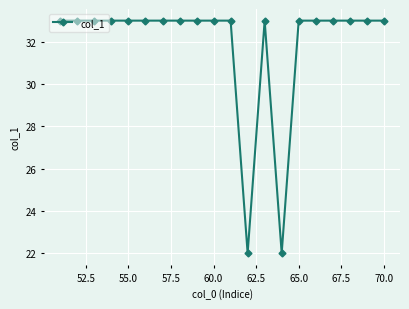

What is the minimum value shown in the chart?

22